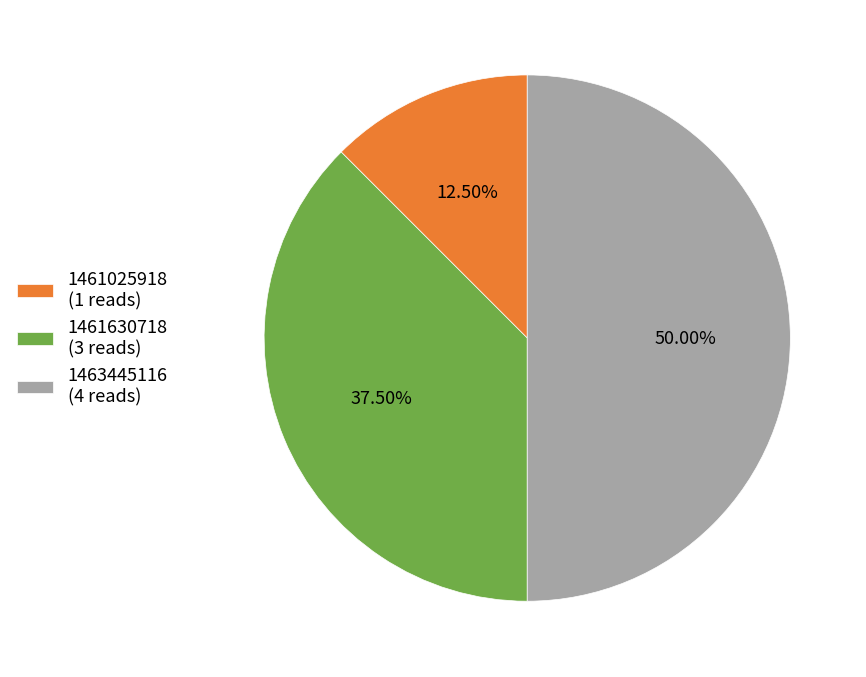

Between 1461630718 (3 reads) and 1463445116 (4 reads), which is larger?

1463445116 (4 reads)